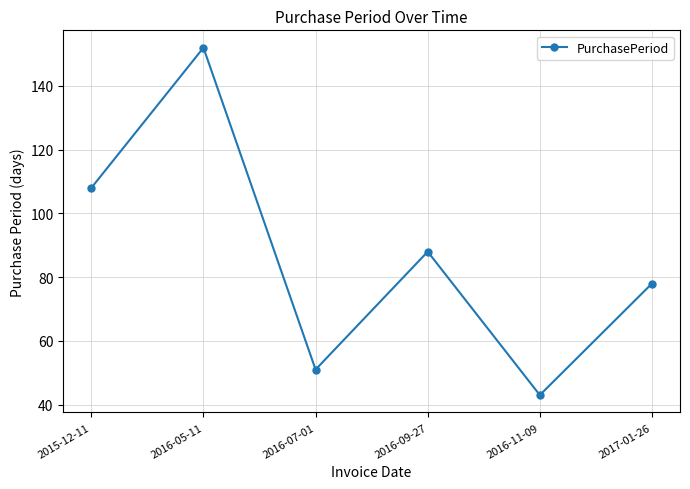

The chart shows a value of 20 at 2016-07-01. True or false?

False